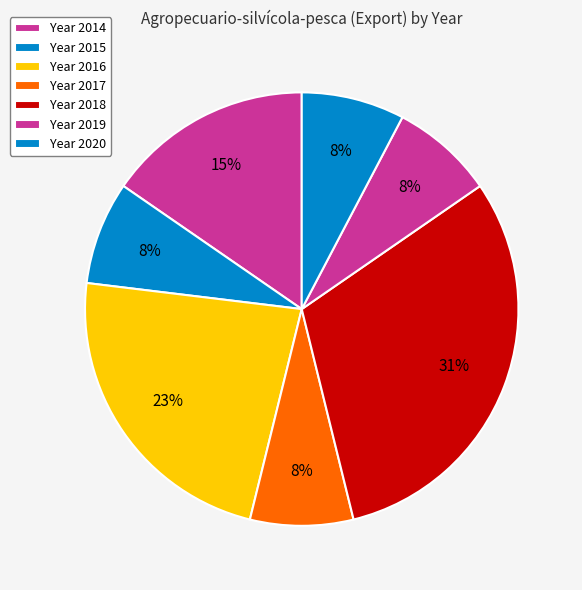

How many slices are in this pie chart?

7